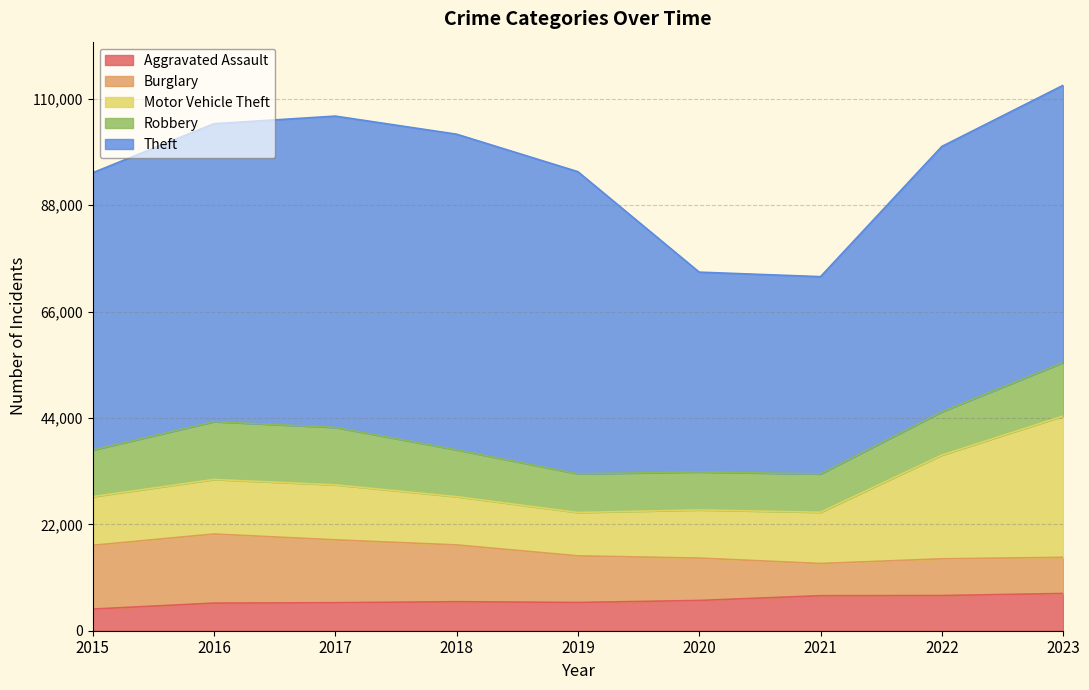

In Theft, how many points are higher than both neighbors (excluding endpoints)?

1